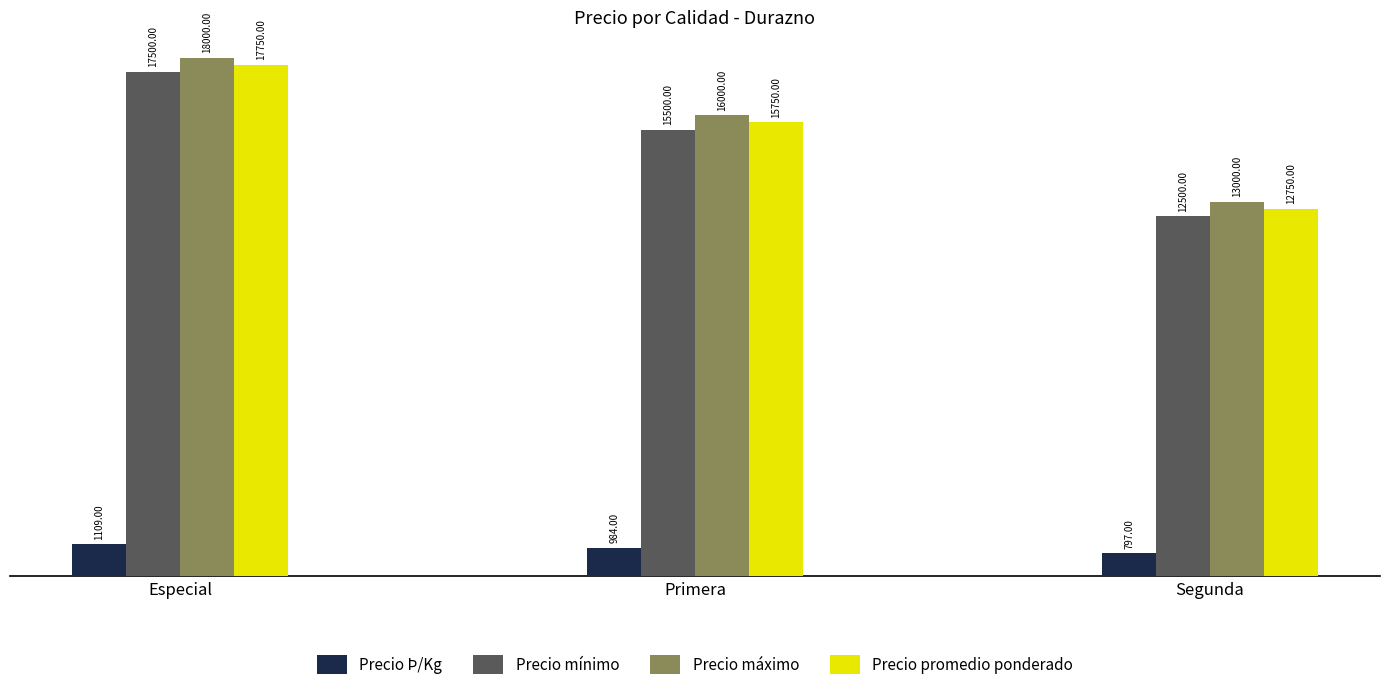

Reading right to left, transcribe all the data shown in this chart.

Precio Þ/Kg: Segunda=797	Primera=984	Especial=1109
Precio mínimo: Segunda=12500	Primera=15500	Especial=17500
Precio máximo: Segunda=13000	Primera=16000	Especial=18000
Precio promedio ponderado: Segunda=12750	Primera=15750	Especial=17750